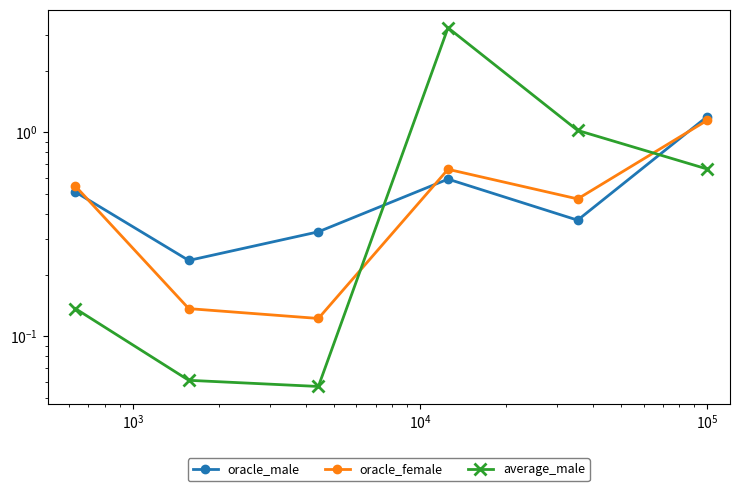

At which category does average_male reach its first local peak?

$\mathdefault{10^{4}}$